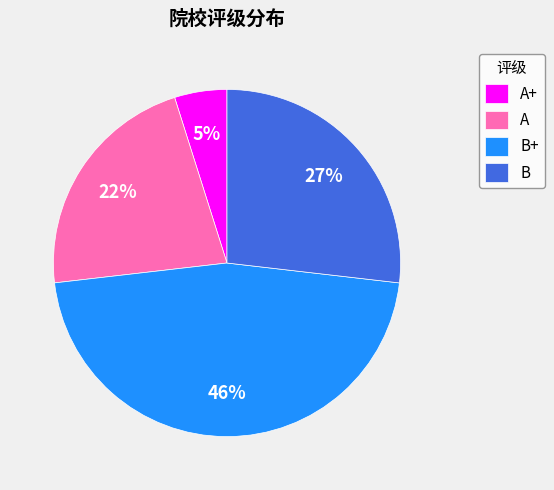

The A+ slice represents 5% of the pie. True or false?

True